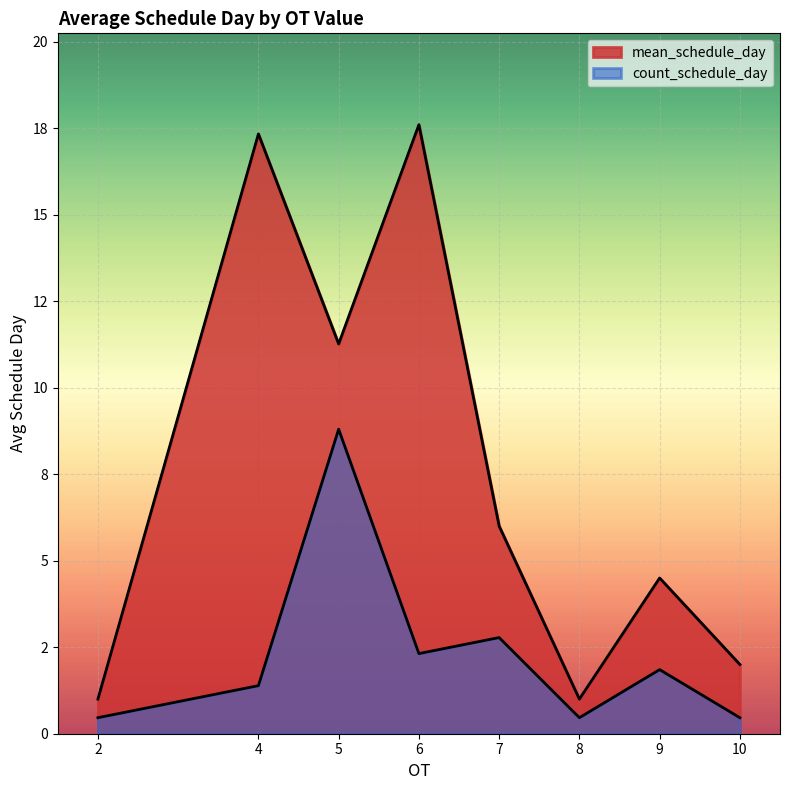

At which label does the data first exceed 9?

4